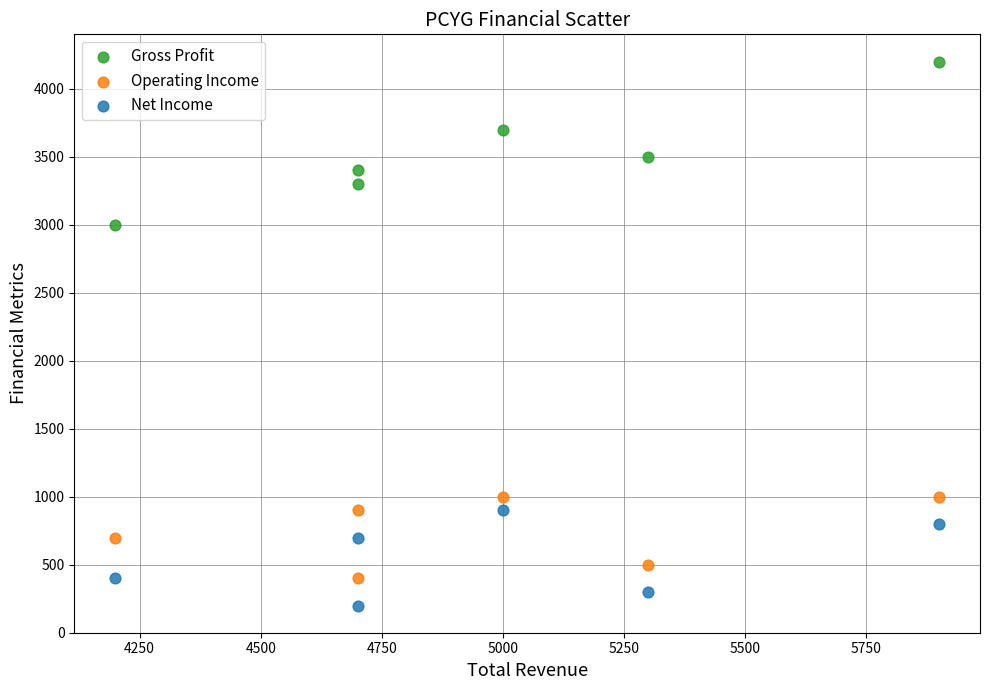

Which series contains the highest Y value?

Gross Profit